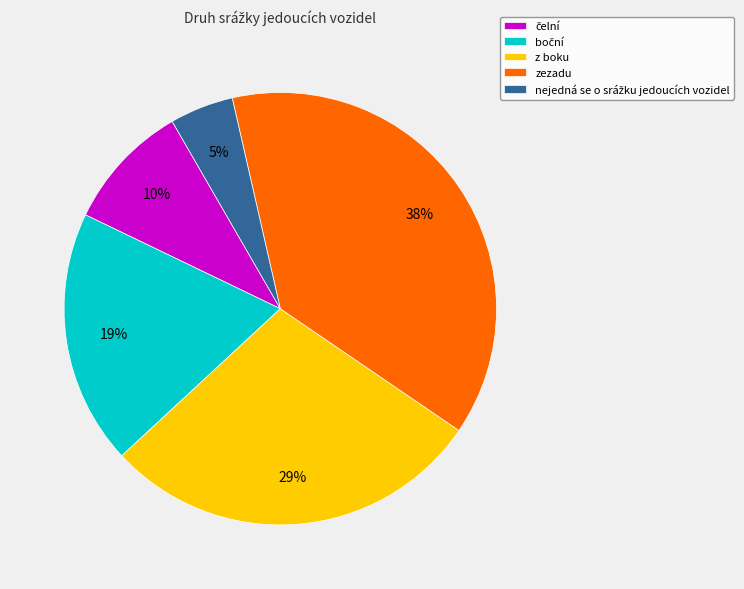

Do z boku and zezadu together represent more than half of the pie?

Yes